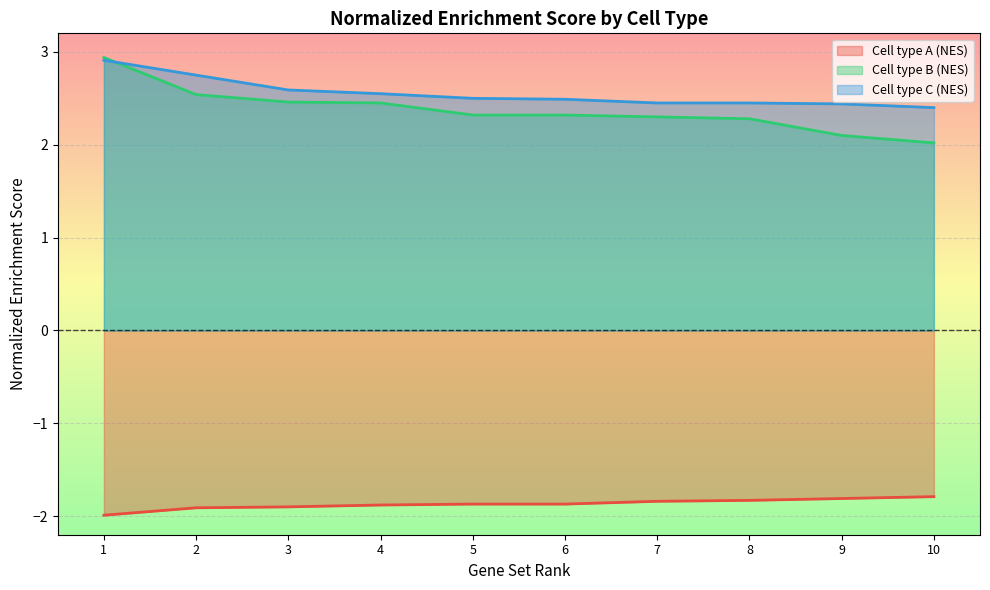

Reading right to left, what are all the values shown in this chart?

Cell type A (NES): 10=-1.8	9=-1.8	8=-1.8	7=-1.8	6=-1.9	5=-1.9	4=-1.9	3=-1.9	2=-1.9	1=-2.0
Cell type B (NES): 10=2.0	9=2.1	8=2.3	7=2.3	6=2.3	5=2.3	4=2.5	3=2.5	2=2.5	1=2.9
Cell type C (NES): 10=2.4	9=2.4	8=2.5	7=2.5	6=2.5	5=2.5	4=2.5	3=2.6	2=2.8	1=2.9